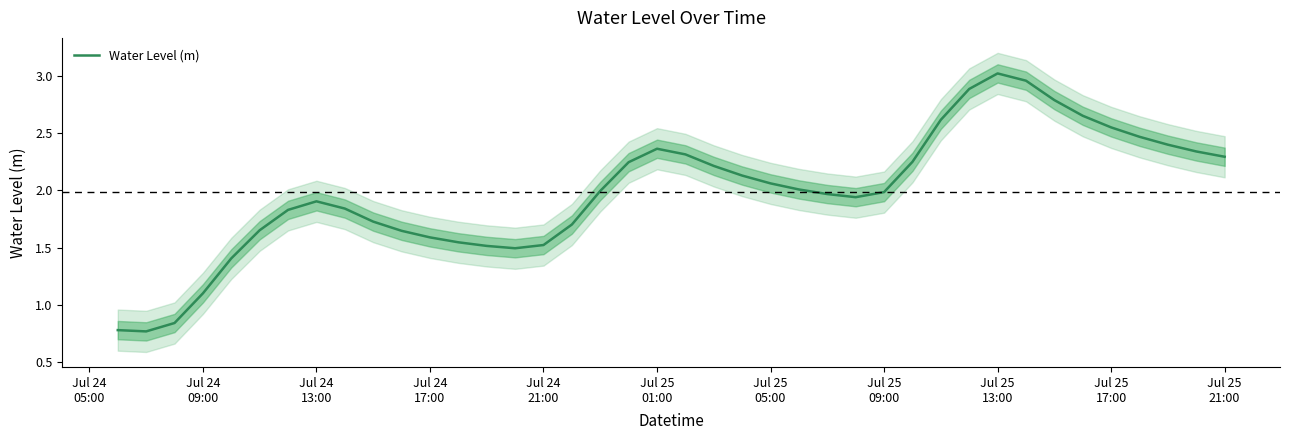

Does the chart display data point markers on the line(s)?

No